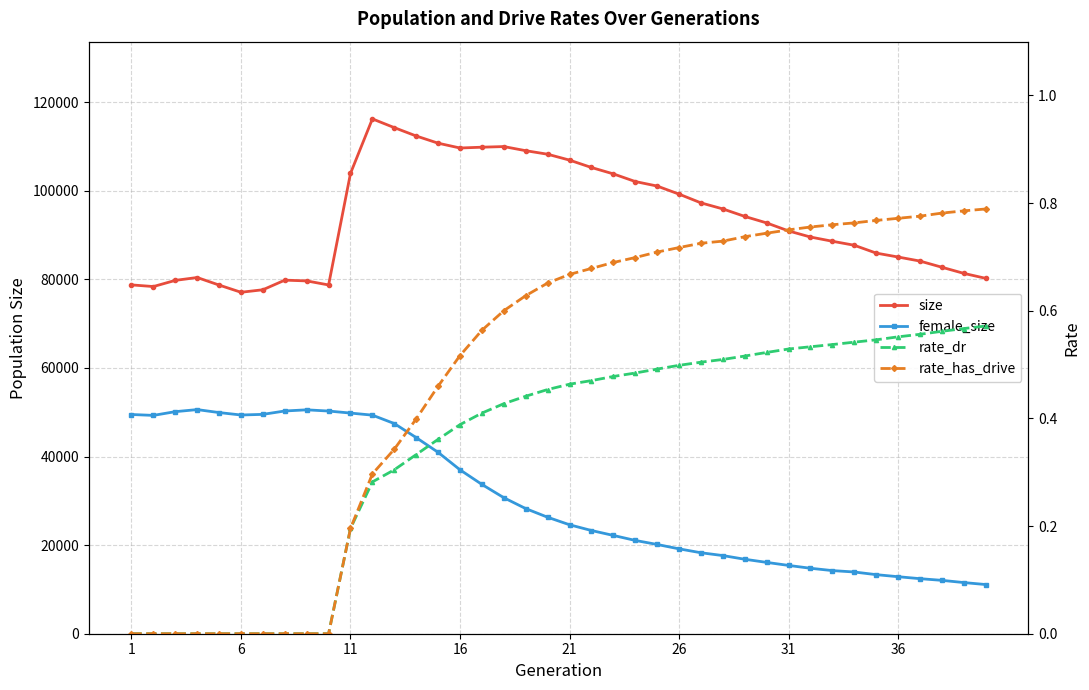

True or false: rate_has_drive and female_size cross at least once.

False